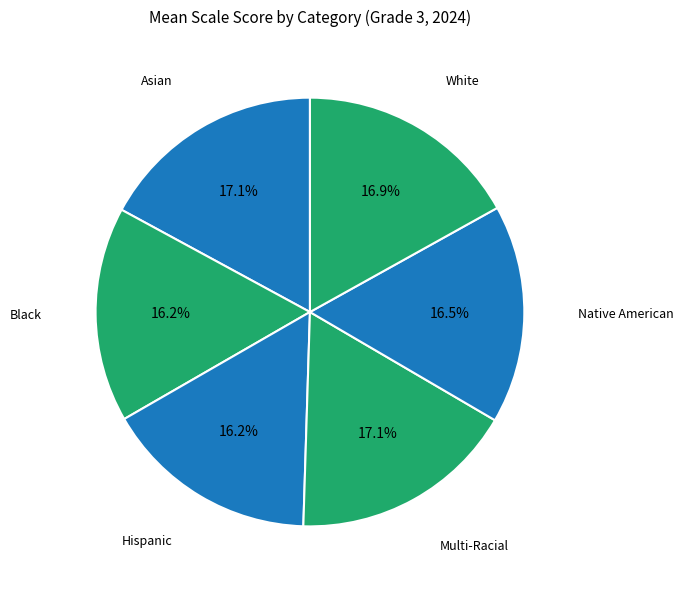

Is it true that Black is 16% of the pie?

True